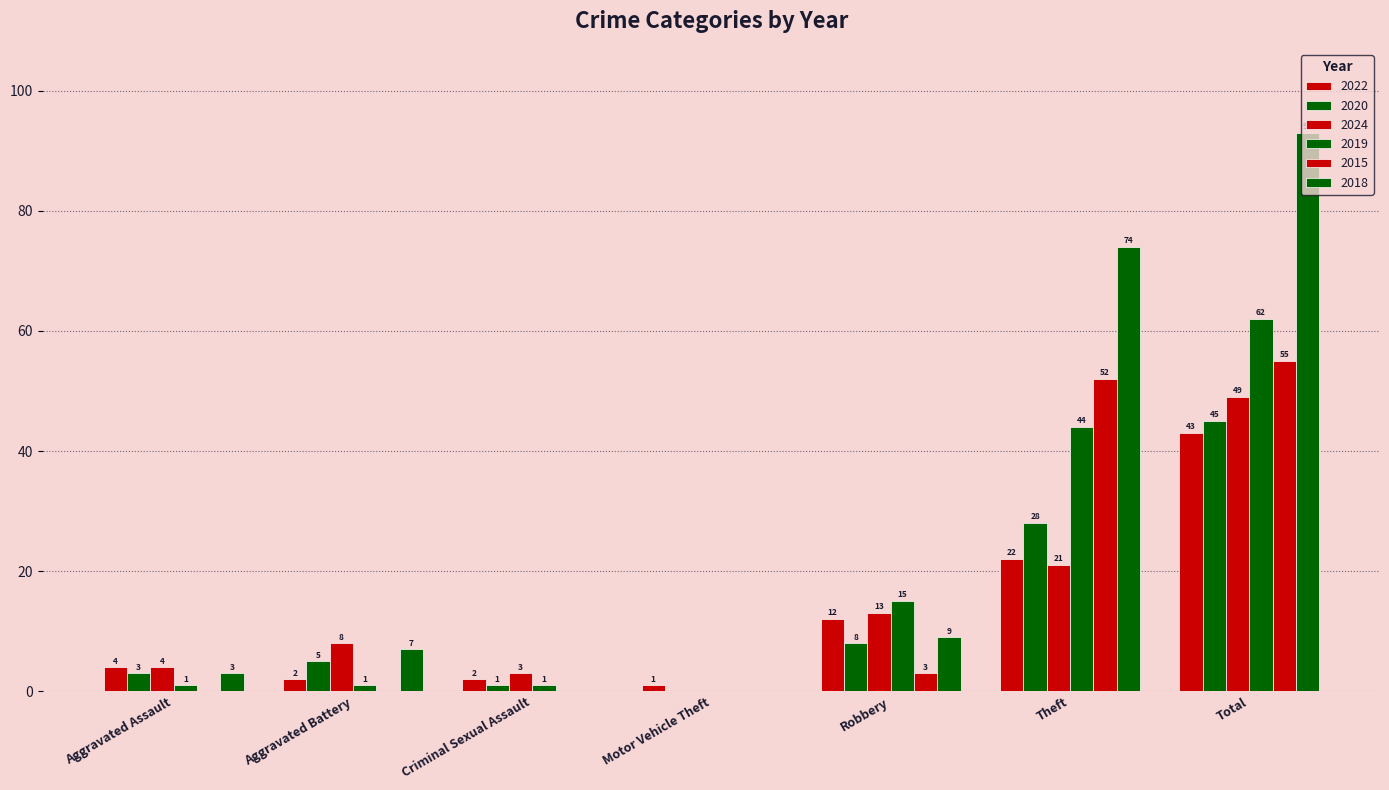

Reading left to right, list all the values displayed in this chart.

2022: 4	2	2	1	12	22	43
2020: 3	5	1	0	8	28	45
2024: 4	8	3	0	13	21	49
2019: 1	1	1	0	15	44	62
2015: 0	0	0	0	3	52	55
2018: 3	7	0	0	9	74	93